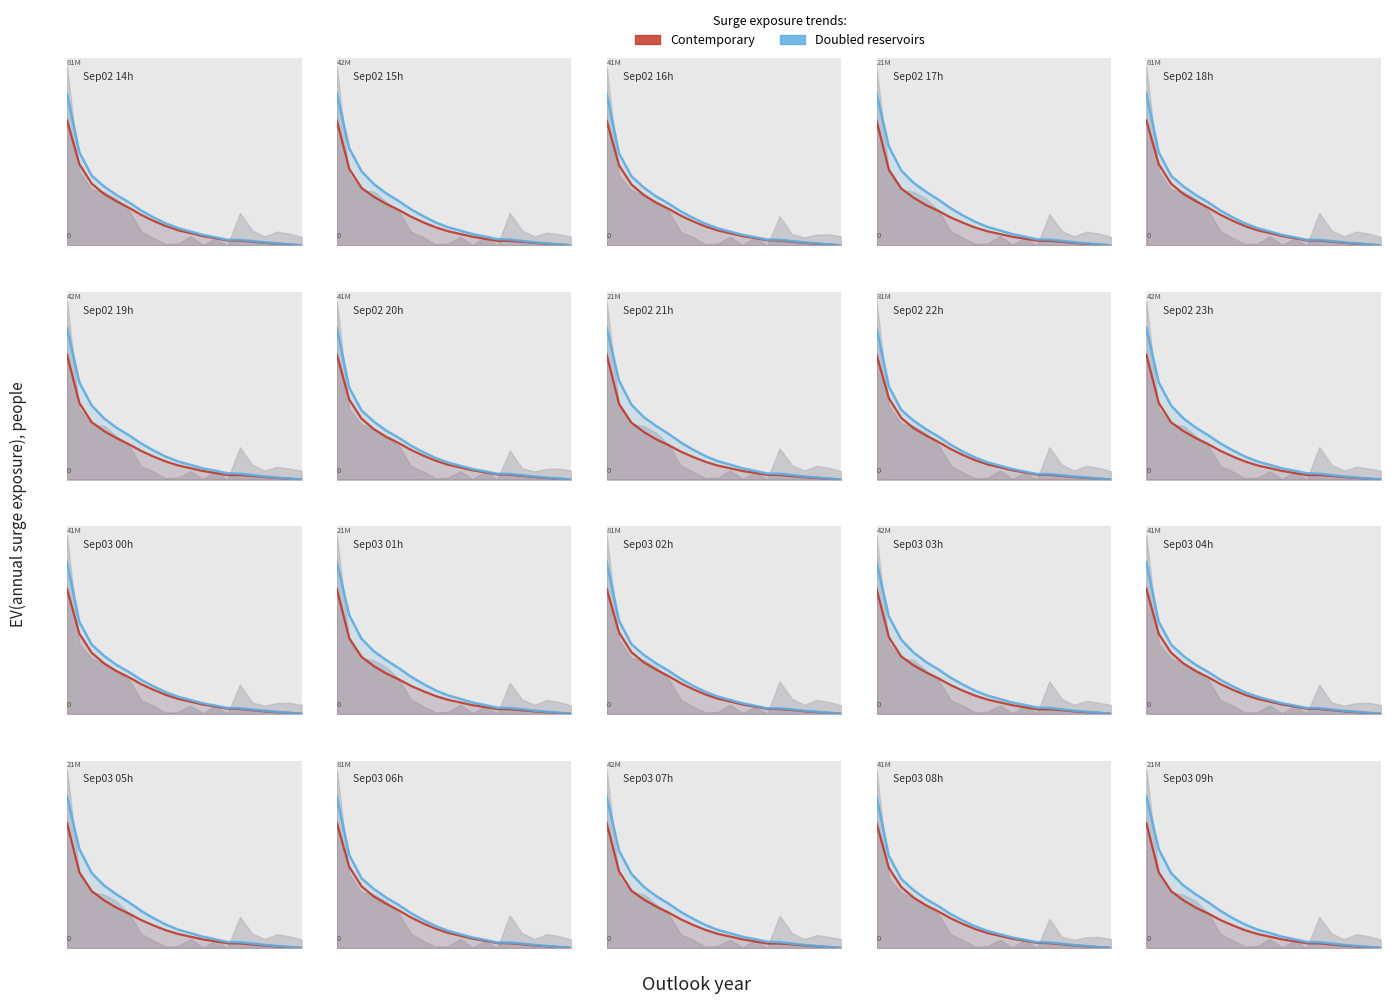

Reading right to left, extract all data points from this chart.

Contemporary: 0.0	0.0	0.0	0.0	0.0	0.0	0.0	0.0	0.0	0.1	0.1	0.1	0.1	0.2	0.2	0.2	0.3	0.3	0.4	0.7
Doubled reservoirs: 0.0	0.0	0.0	0.0	0.0	0.0	0.0	0.0	0.1	0.1	0.1	0.1	0.2	0.2	0.3	0.3	0.4	0.4	0.6	0.8